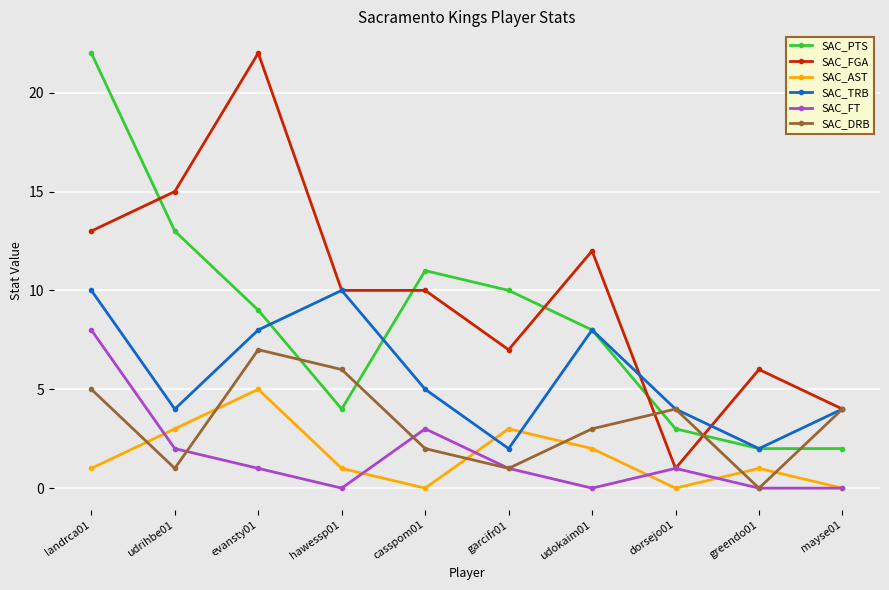

At which category is the sum across all series the highest?

landrca01